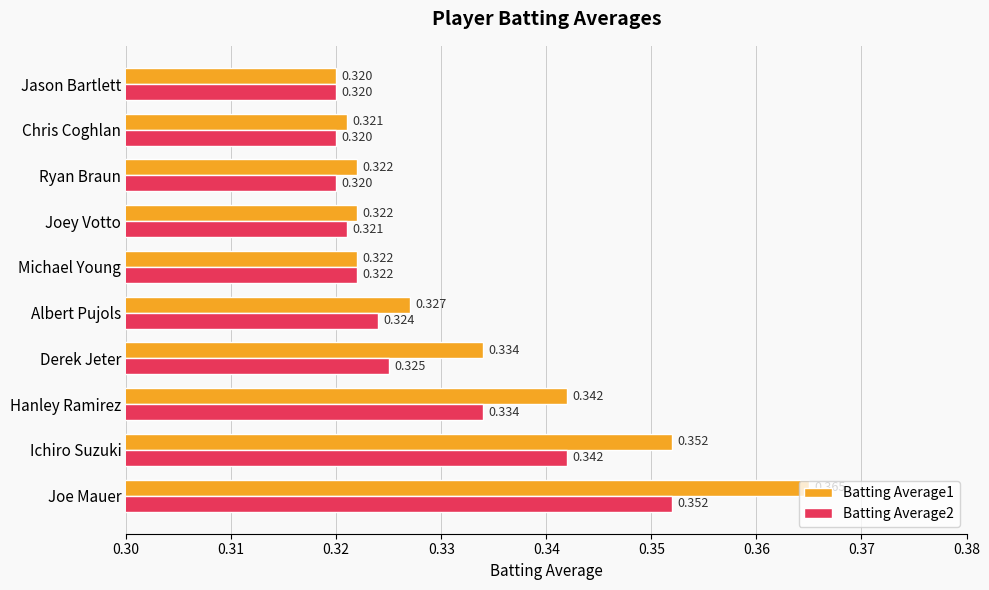

What are all the series names shown in the legend?

Batting Average1, Batting Average2